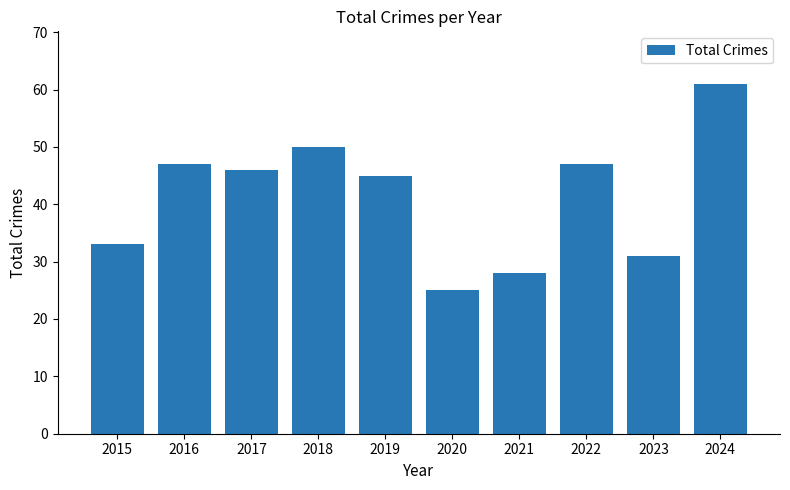

Are the bars grouped side by side (vs. stacked)?

No